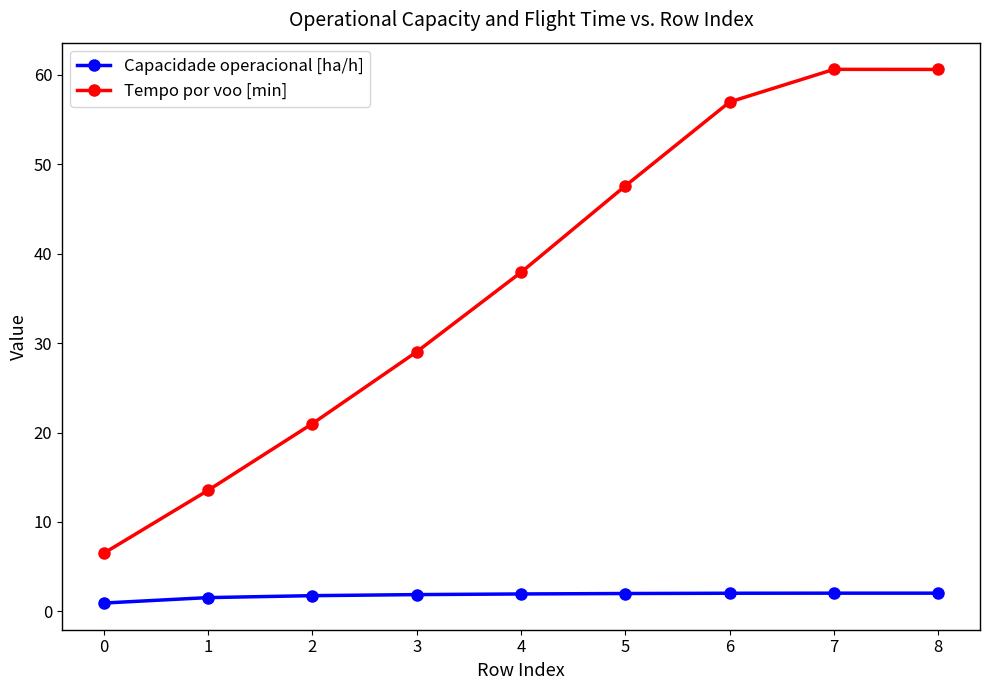

Which category has the lowest value across all series?

0